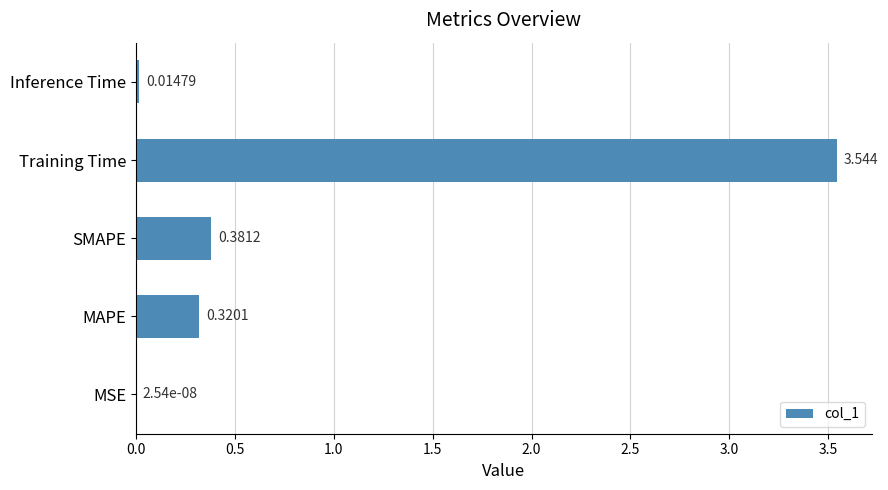

At which label is the value closest to 1?

SMAPE